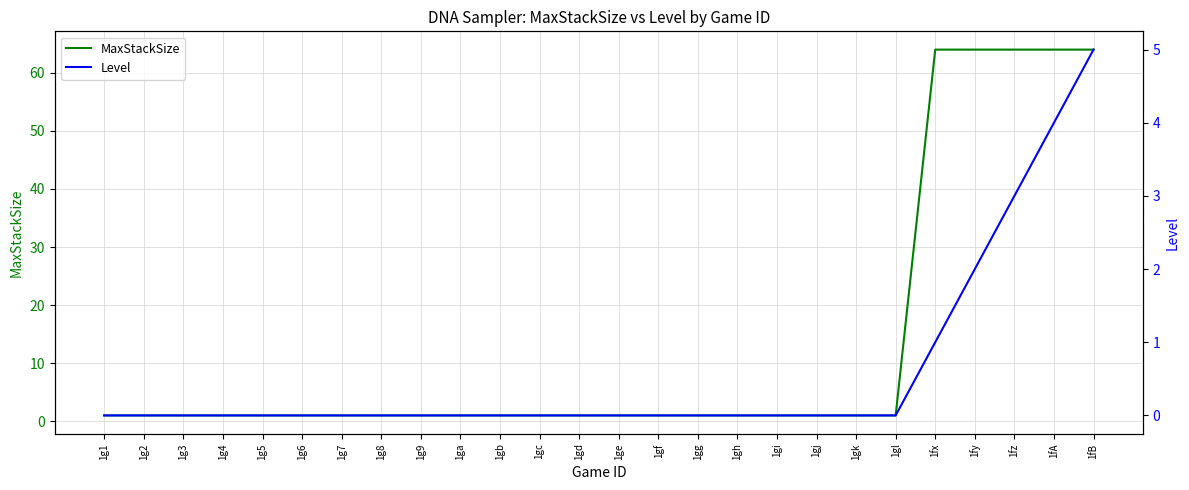

Reading left to right, extract all data points from this chart.

MaxStackSize: 1g1=1	1g2=1	1g3=1	1g4=1	1g5=1	1g6=1	1g7=1	1g8=1	1g9=1	1ga=1	1gb=1	1gc=1	1gd=1	1ge=1	1gf=1	1gg=1	1gh=1	1gi=1	1gj=1	1gk=1	1gl=1	1fx=64	1fy=64	1fz=64	1fA=64	1fB=64
Level: 1g1=0	1g2=0	1g3=0	1g4=0	1g5=0	1g6=0	1g7=0	1g8=0	1g9=0	1ga=0	1gb=0	1gc=0	1gd=0	1ge=0	1gf=0	1gg=0	1gh=0	1gi=0	1gj=0	1gk=0	1gl=0	1fx=1	1fy=2	1fz=3	1fA=4	1fB=5